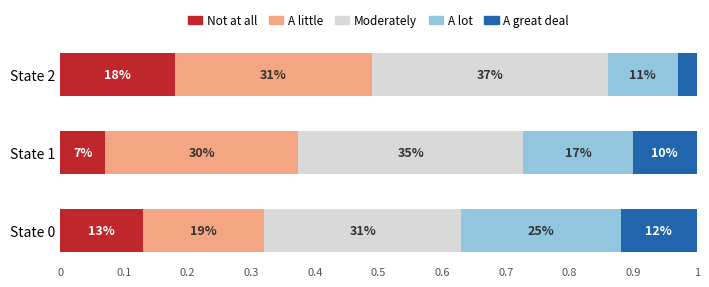

What are all the series names shown in the legend?

Not at all, A little, Moderately, A lot, A great deal